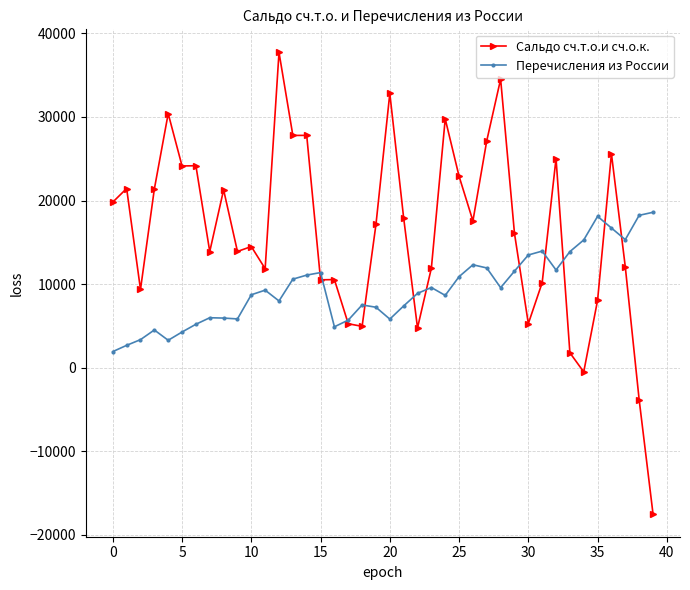

Which series has the largest total across all categories?

Сальдо сч.т.о.и сч.о.к.